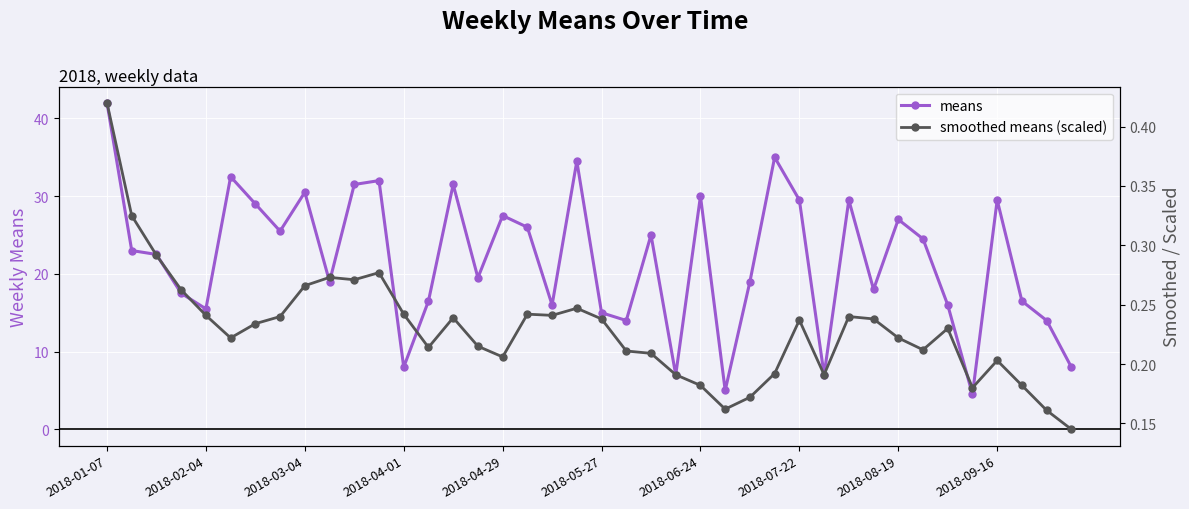

The value of means at 14 is 31.5. True or false?

True